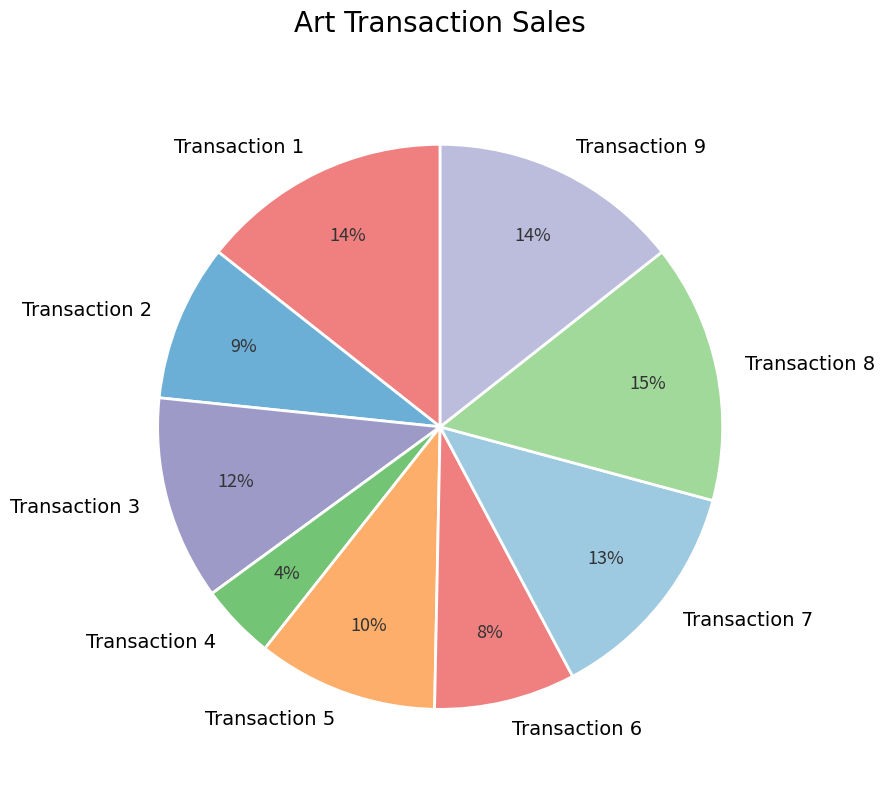

Count the number of slices in the pie.

9